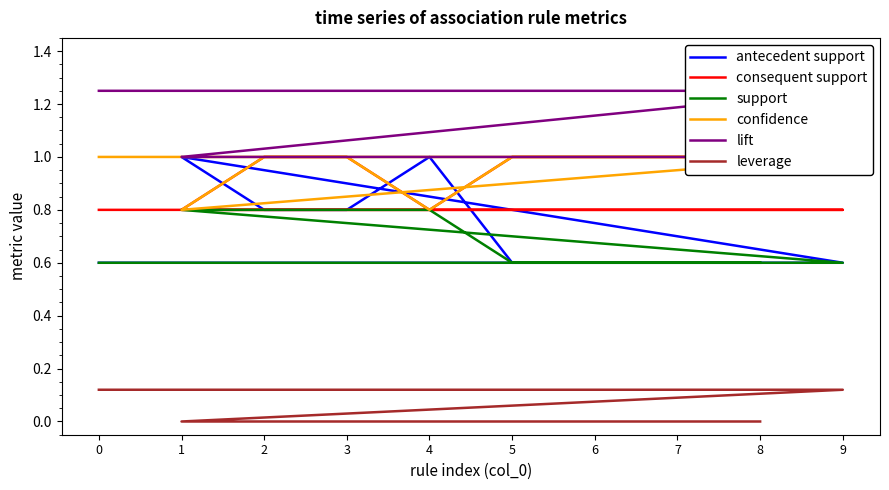

Is this an area chart (filled region under the line)?

No